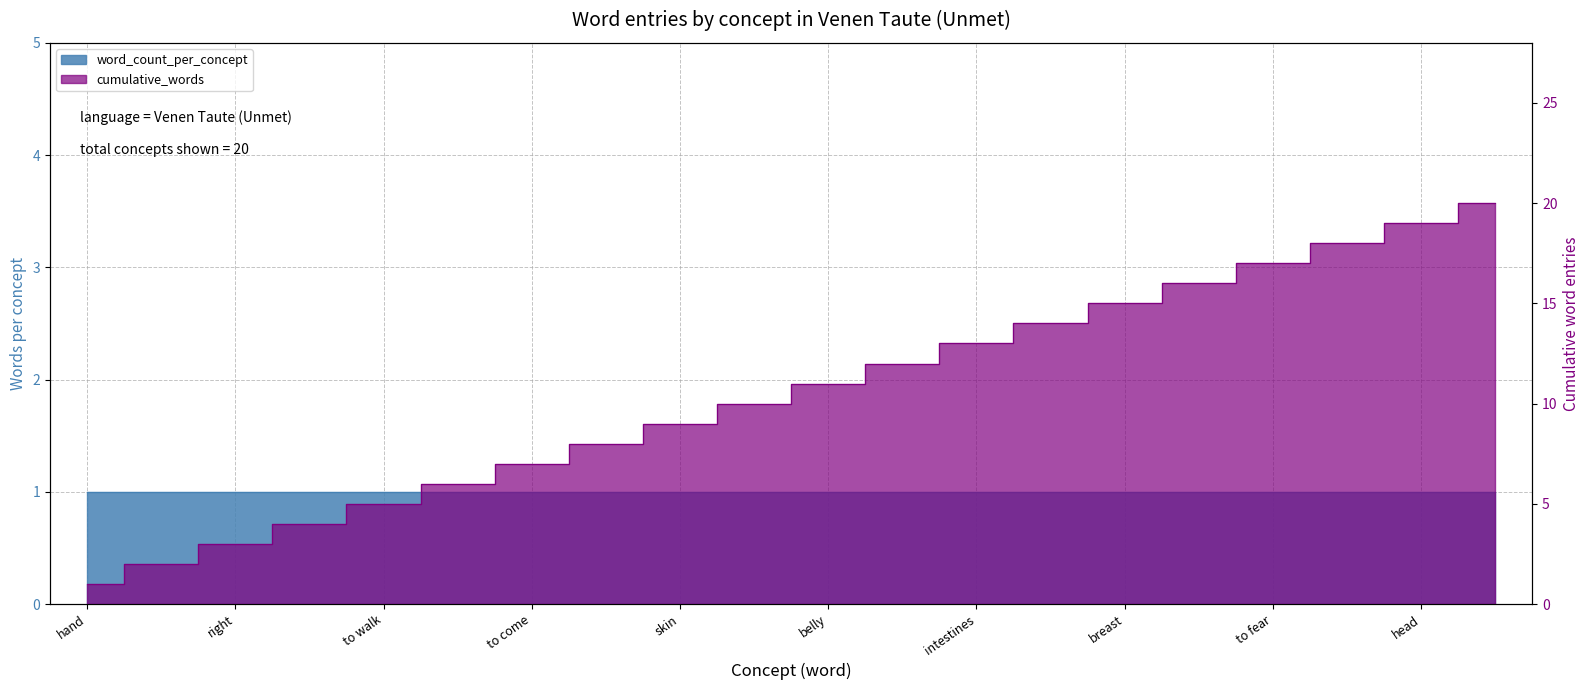

The value at hand is 1. True or false?

True